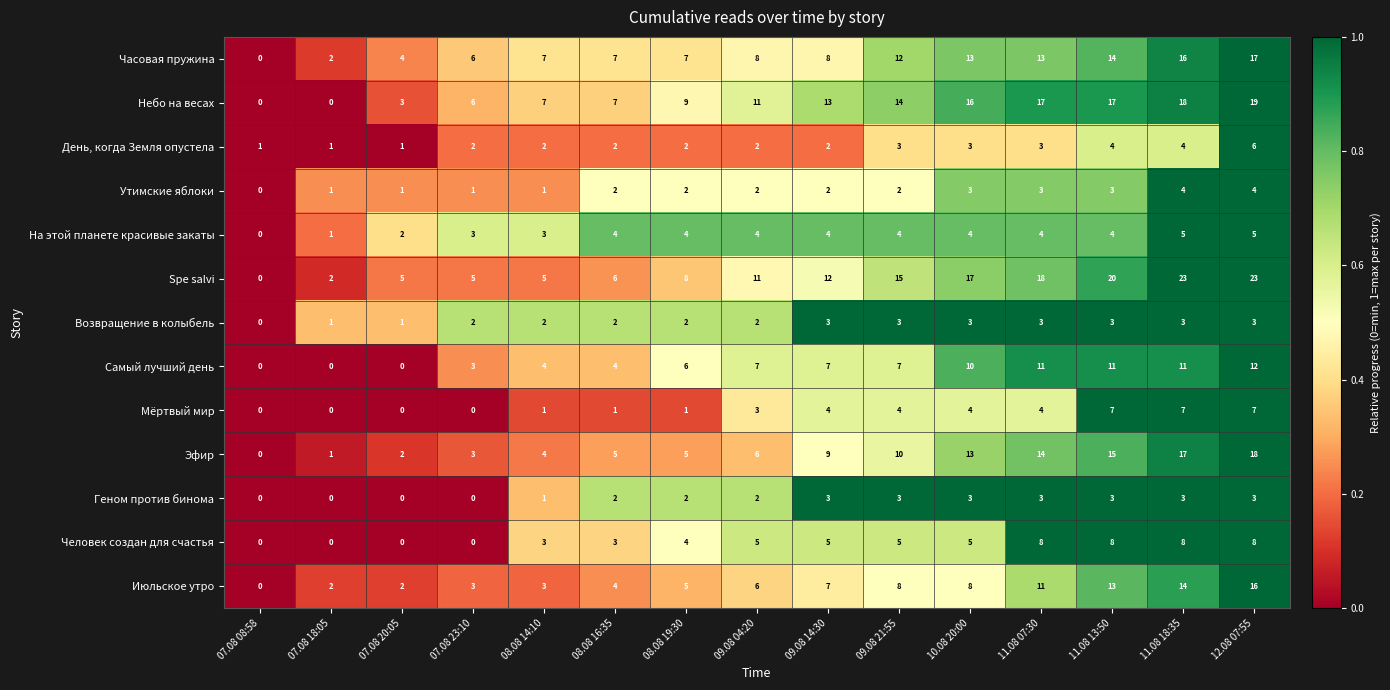

Which category has the lowest value in the На этой планете красивые закаты series?

07.08 08:58